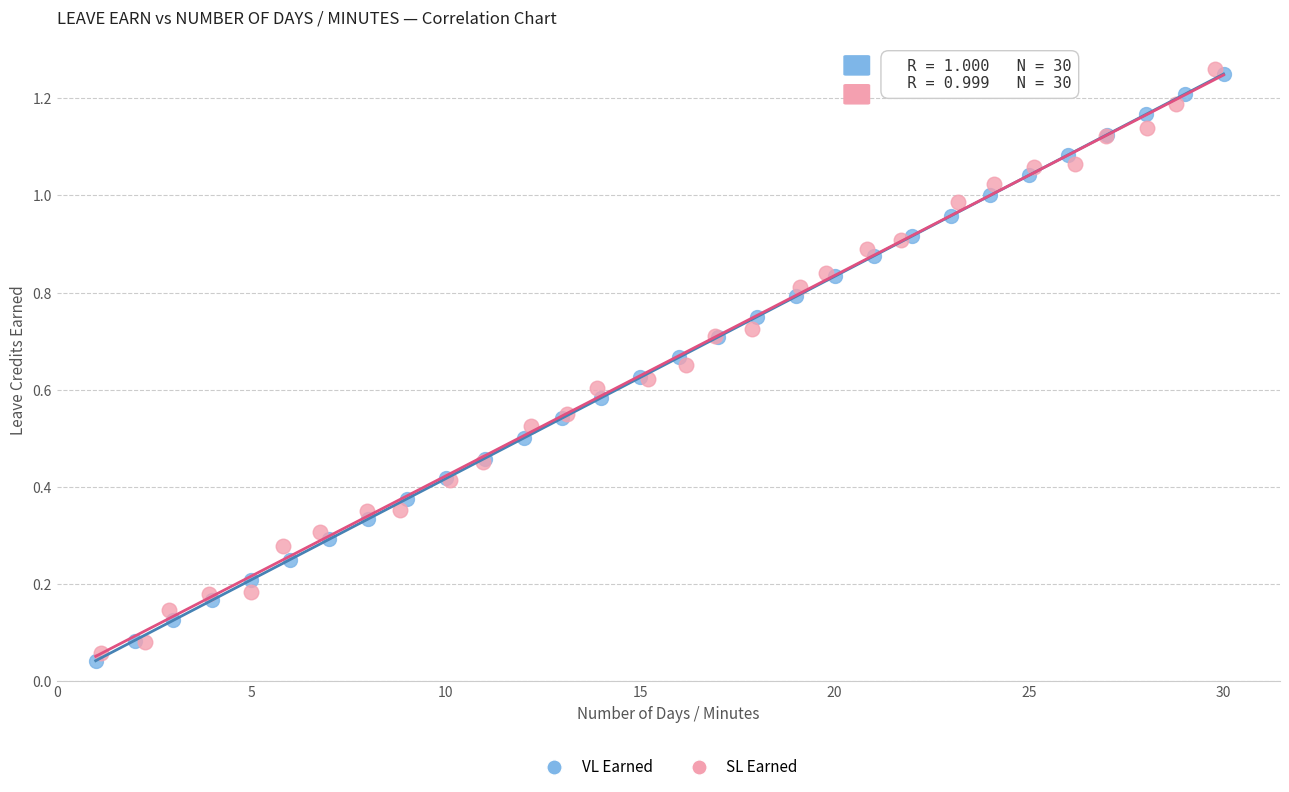

What are all the series names shown in the legend?

VL Earned, SL Earned